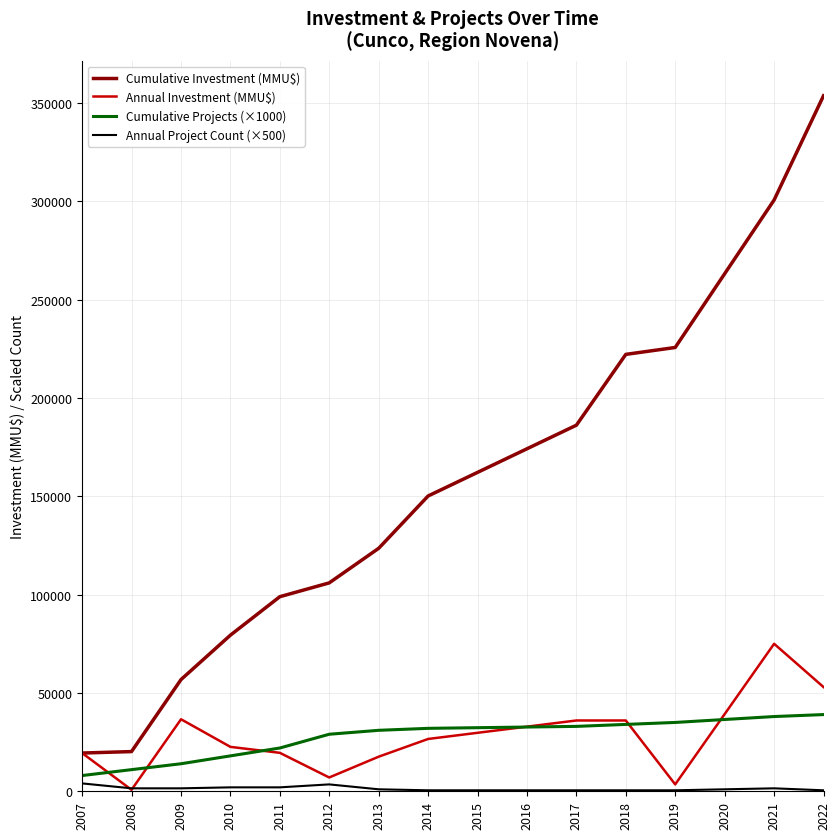

List the series in order of their peak value, highest first.

Cumulative Investment (MMU$), Annual Investment (MMU$), Cumulative Projects (×1000), Annual Project Count (×500)